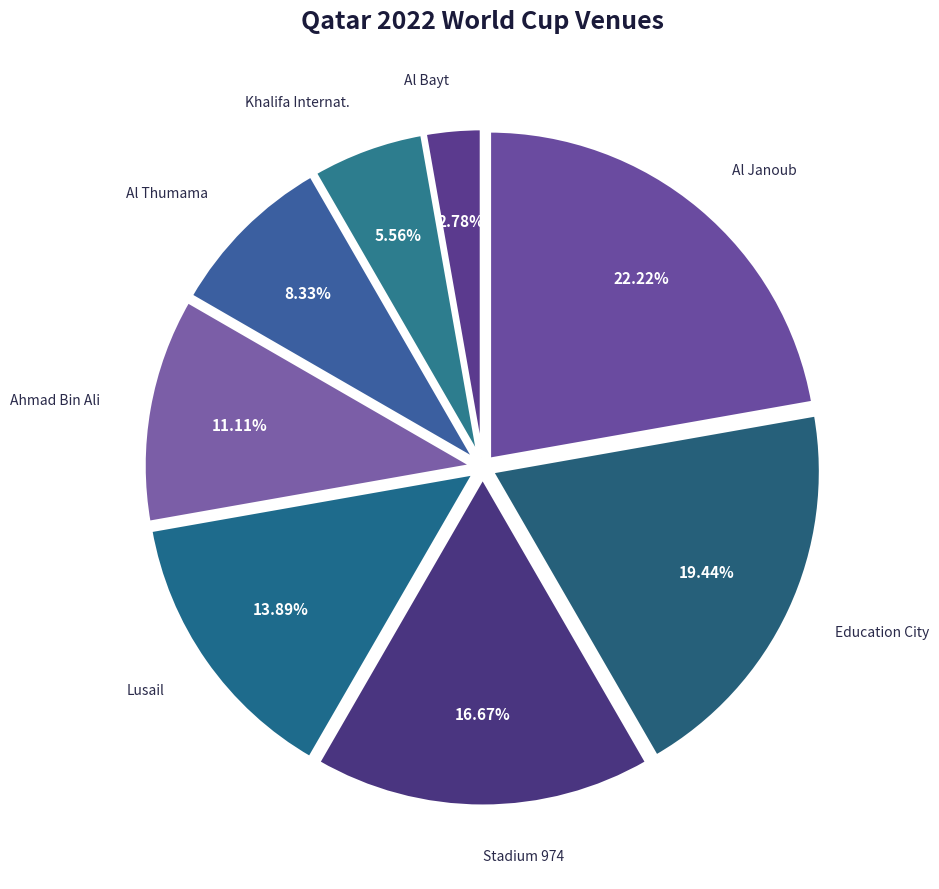

Which category has the biggest portion of the pie?

Al Janoub